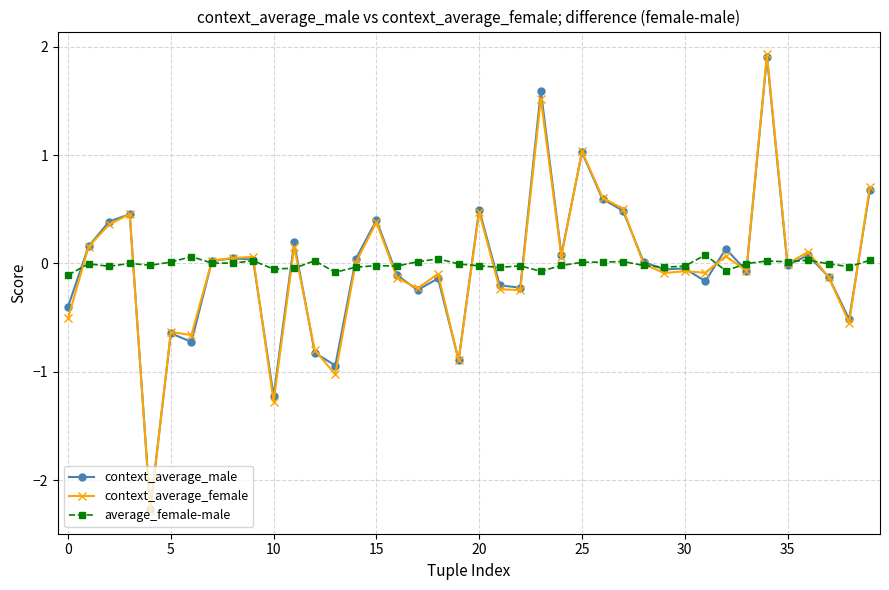

What is the maximum value for average_female-male?

0.1